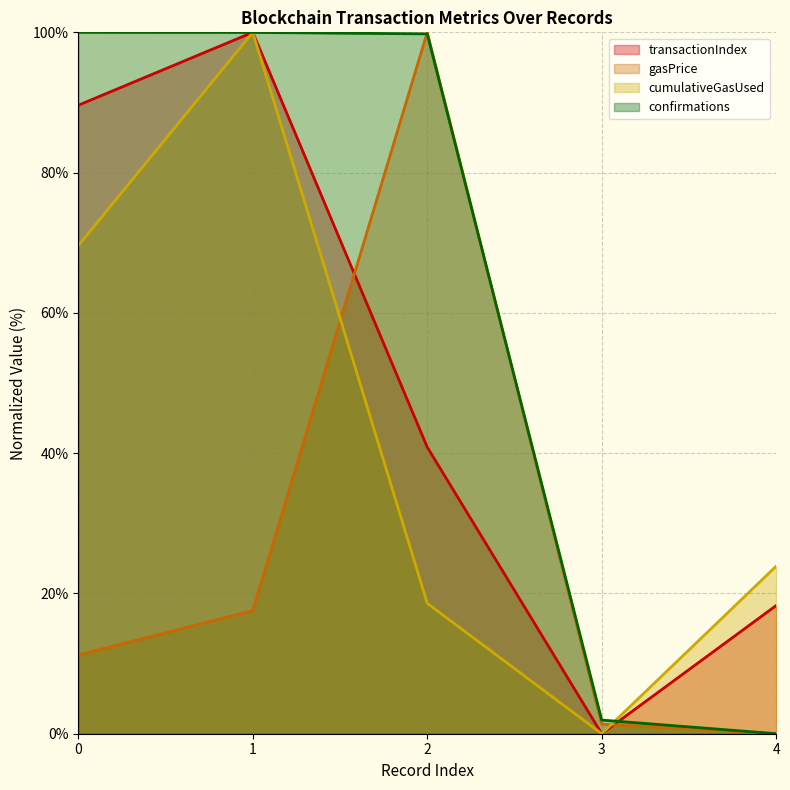

List the labels in order of gasPrice value, smallest first.

4, 3, 0, 1, 2